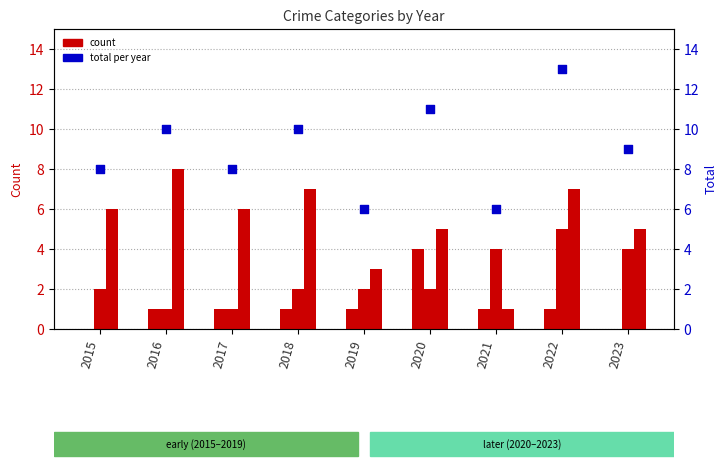

Is the value of Aggravated Assault at 2018 greater than the value of Total at 2022?

No